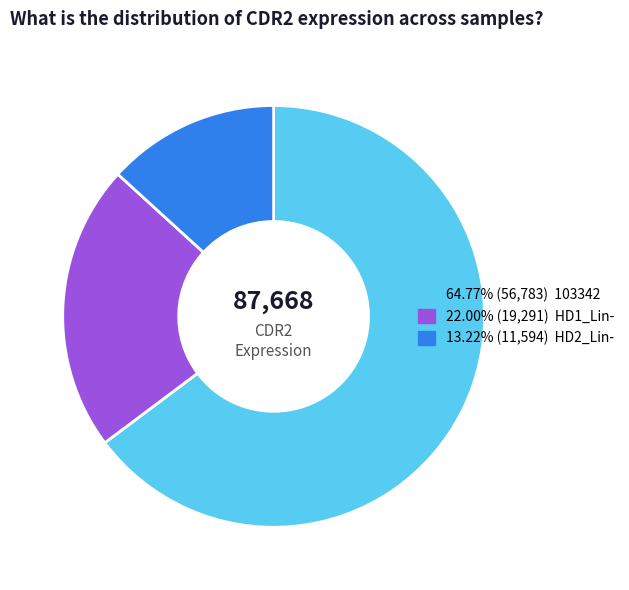

Is there a majority slice in this chart?

Yes